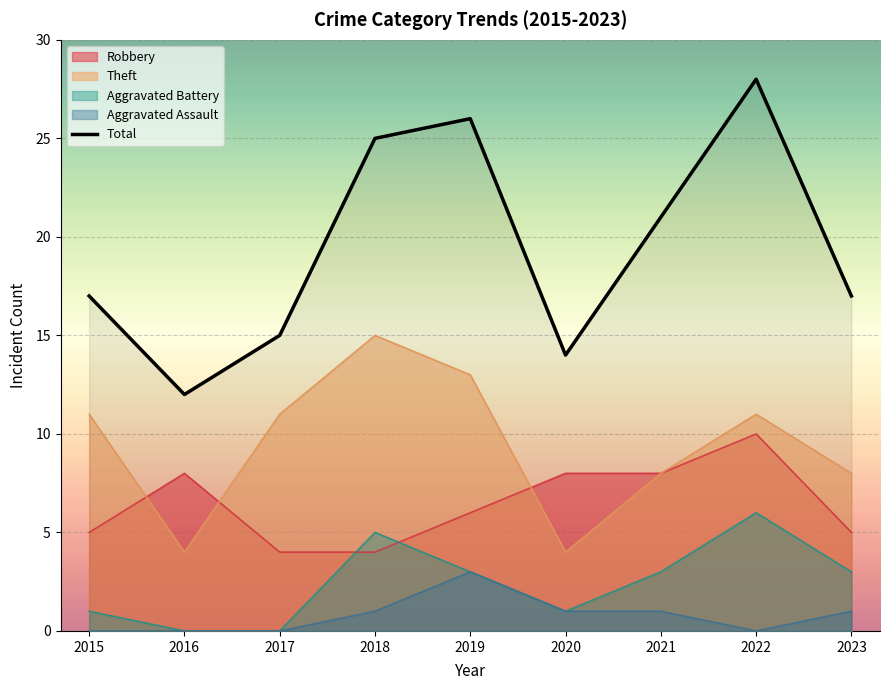

How many values are below 17?

3